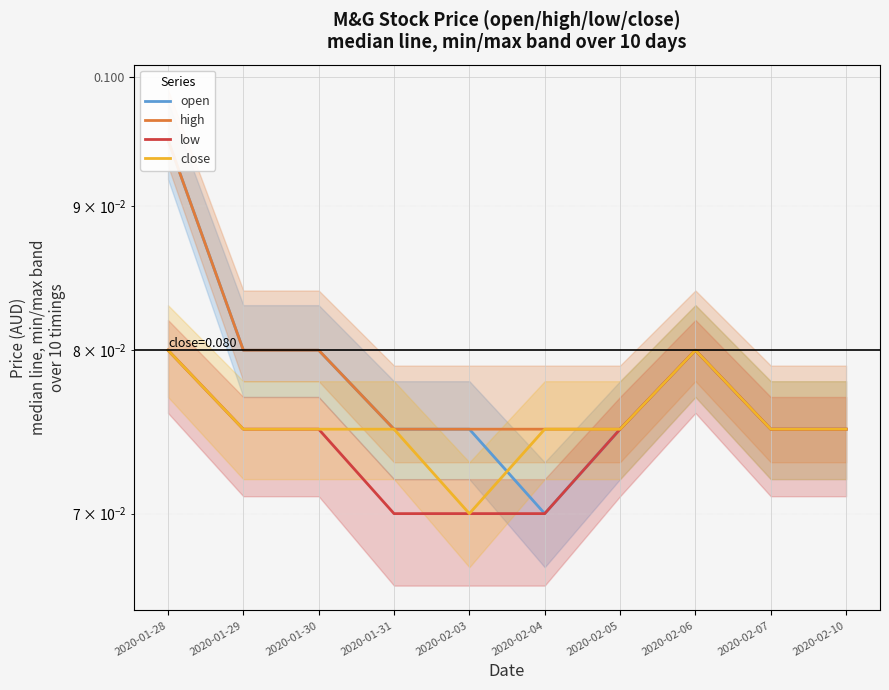

Rank the categories by open value from lowest to highest.

2020-02-04, 2020-01-31, 2020-02-03, 2020-02-05, 2020-02-07, 2020-02-10, 2020-01-29, 2020-01-30, 2020-02-06, 2020-01-28